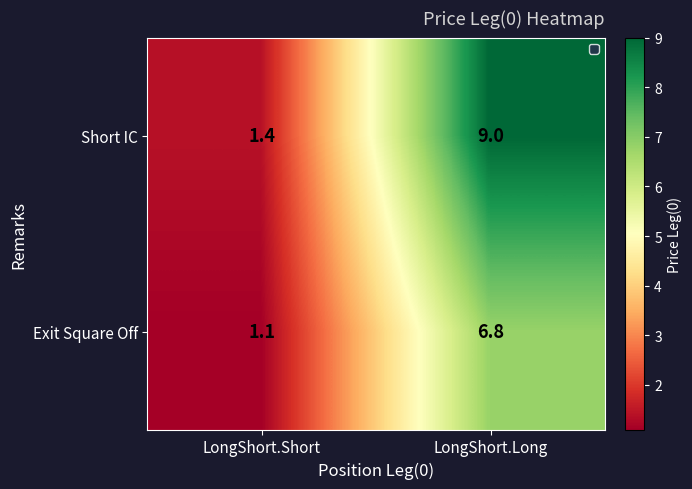

Rank the series by their average value, from lowest to highest.

Exit Square Off, Short IC